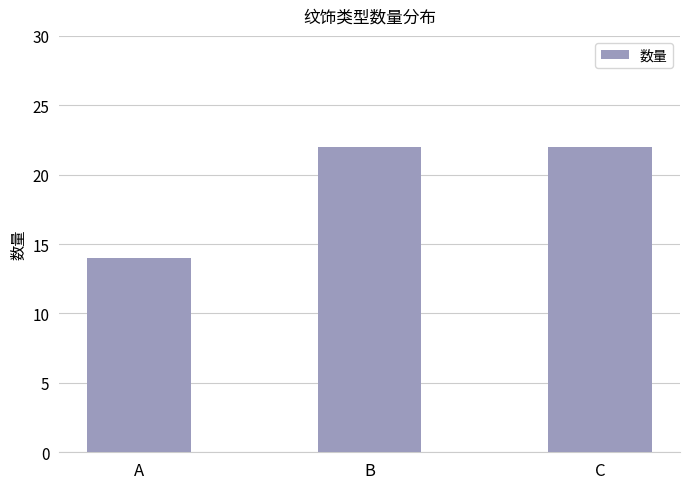

What is the average value?

19